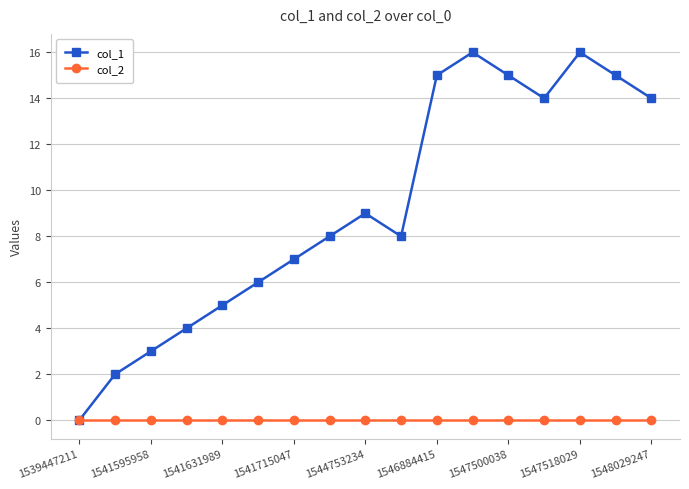

Which series has the largest total across all categories?

col_1